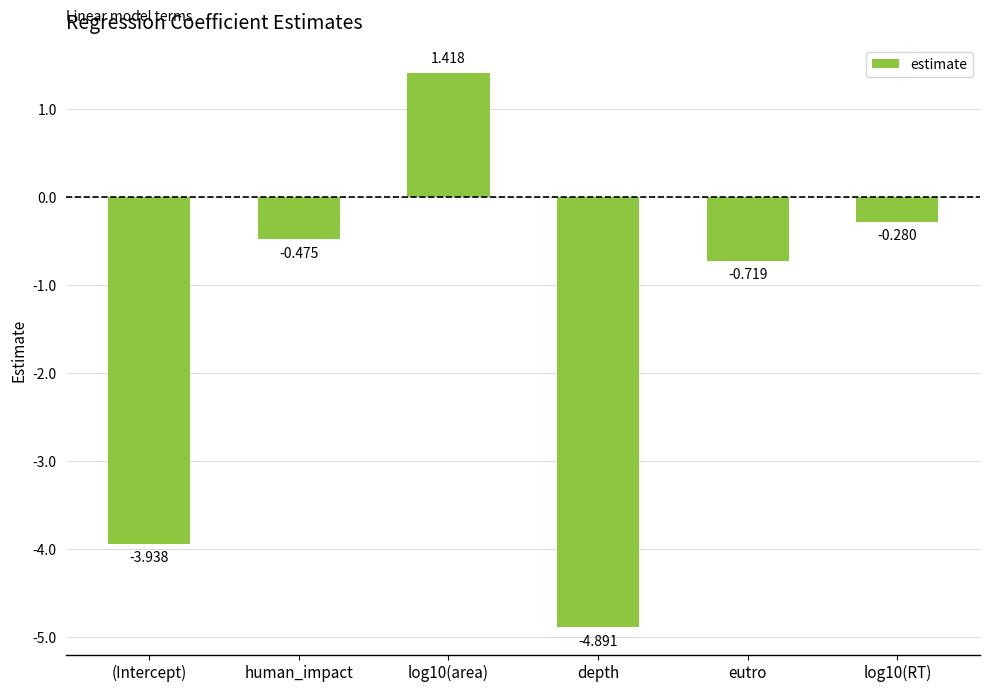

Where is the data nearest to the value -1?

eutro